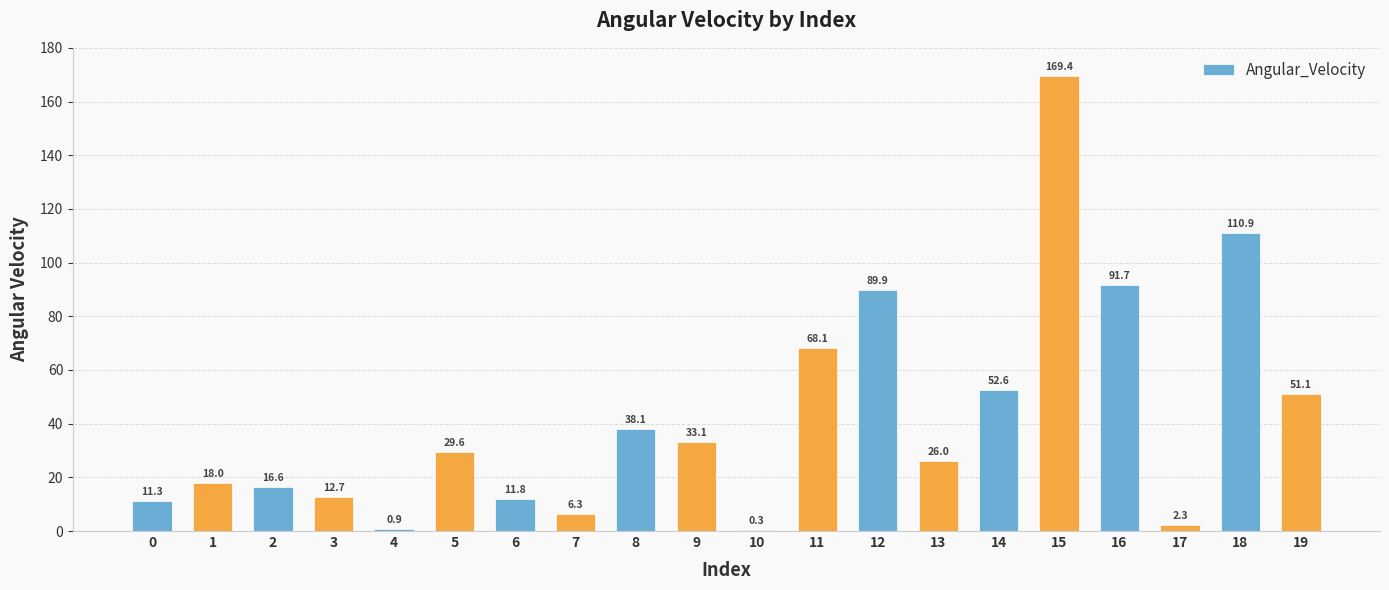

What is the maximum value shown in the chart?

169.4